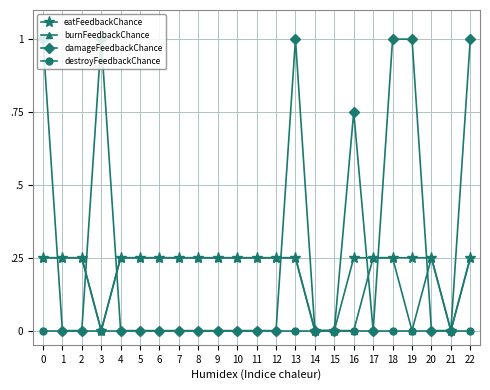

What is the difference between the maximum and minimum values in the damageFeedbackChance series?

1.0